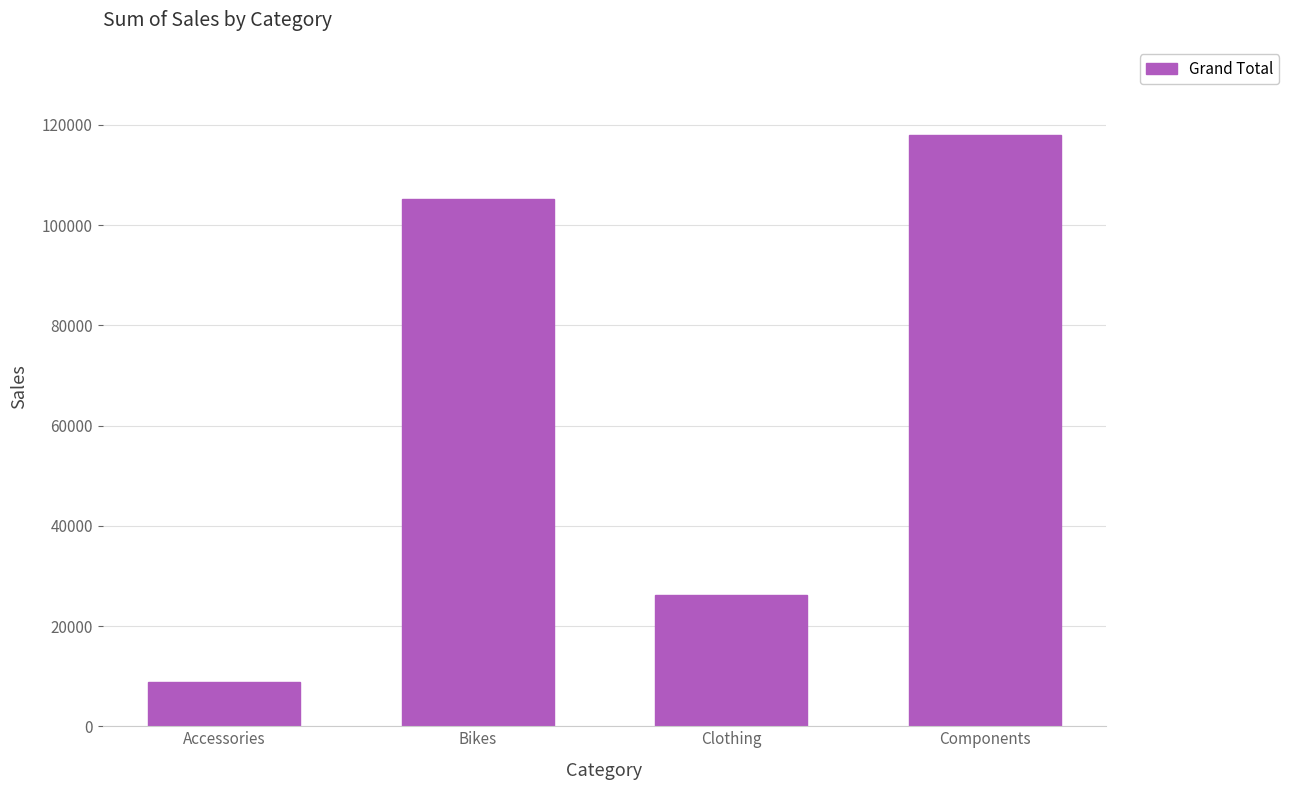

What is the sum of all values?

258052